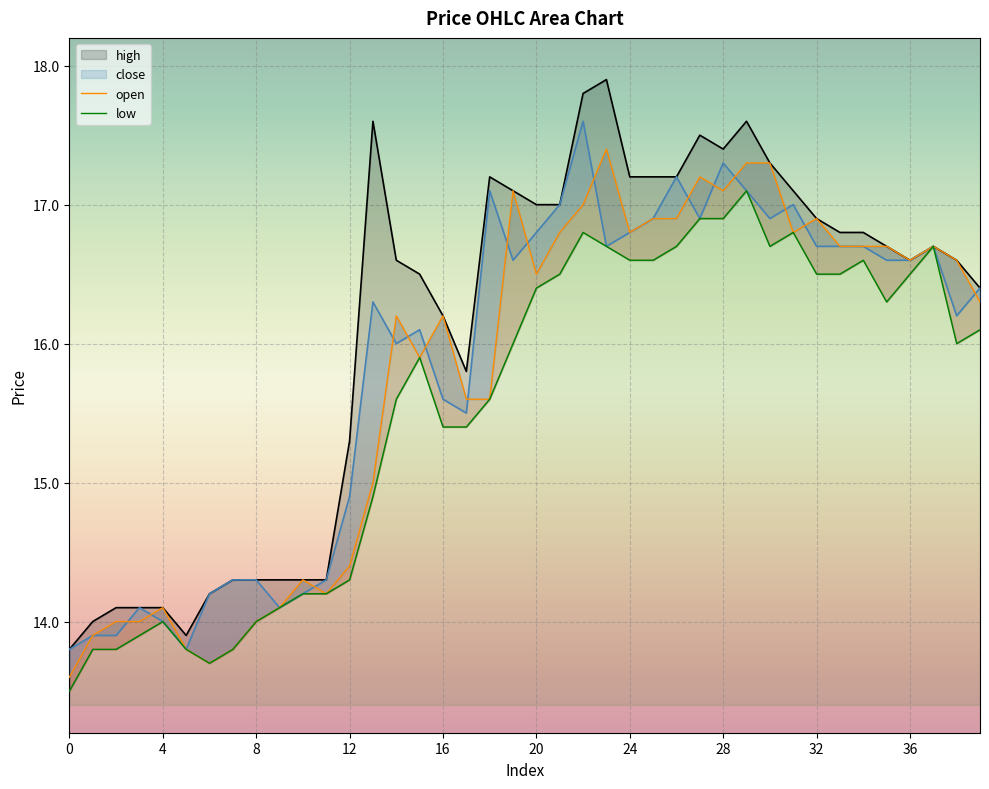

True or false: high has a value of 4.9 at 28.

False